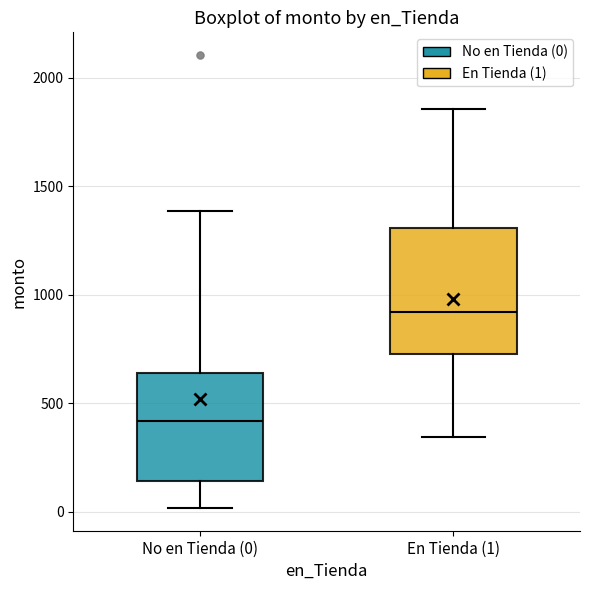

Which box has the lowest median line?

No en Tienda (0)